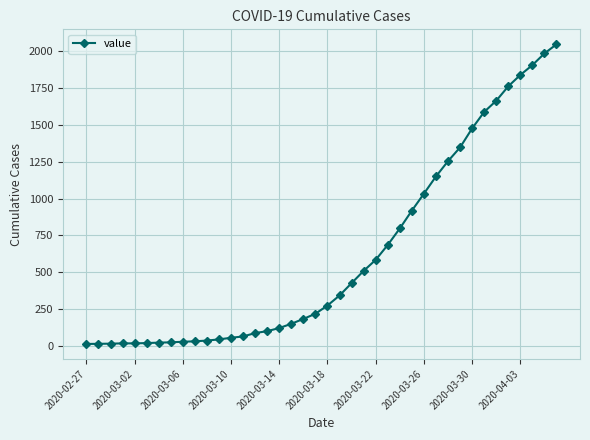

What is the sum of all values?

24844